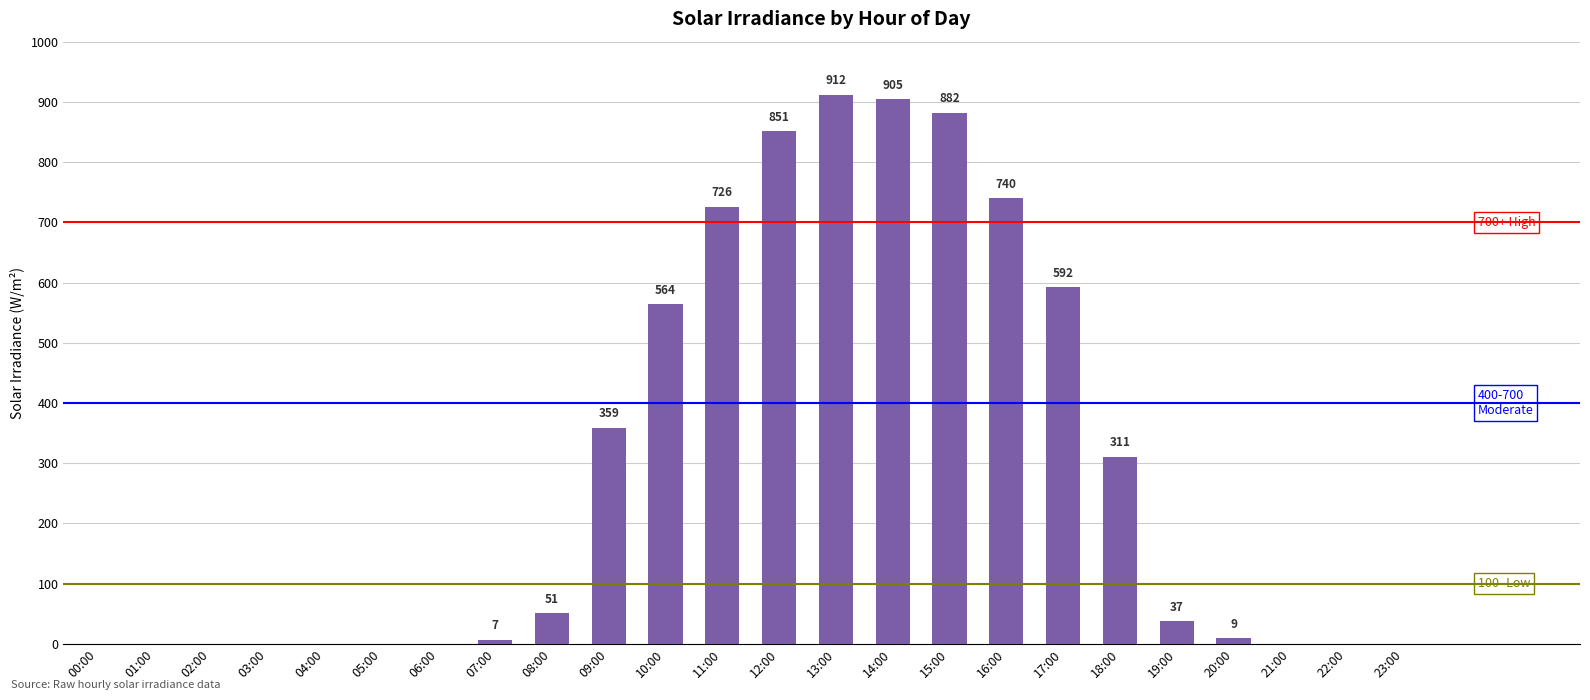

Reading left to right, list all the values displayed in this chart.

00:00=0	01:00=0	02:00=0	03:00=0	04:00=0	05:00=0	06:00=0	07:00=7	08:00=51	09:00=359	10:00=564	11:00=726	12:00=851	13:00=912	14:00=905	15:00=882	16:00=740	17:00=592	18:00=311	19:00=37	20:00=9	21:00=0	22:00=0	23:00=0